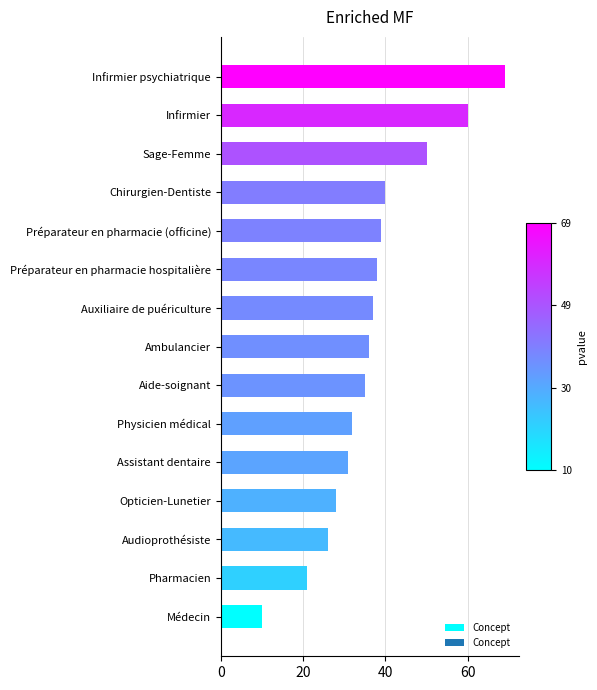

What is the average value?

37